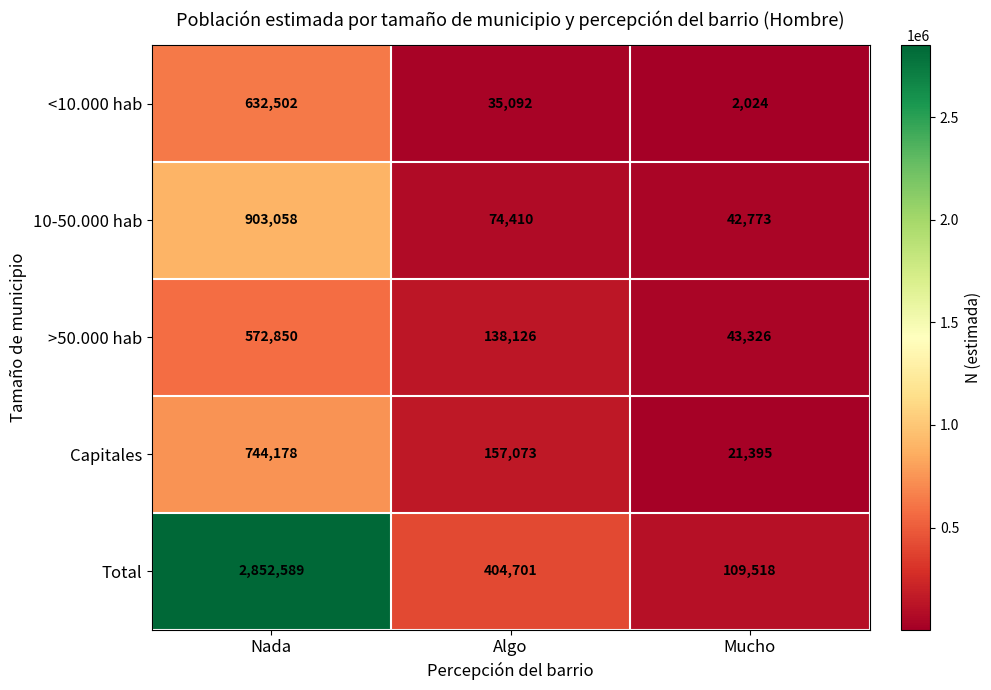

What is the approximate value of Capitales at Mucho, to the nearest 50?

21400